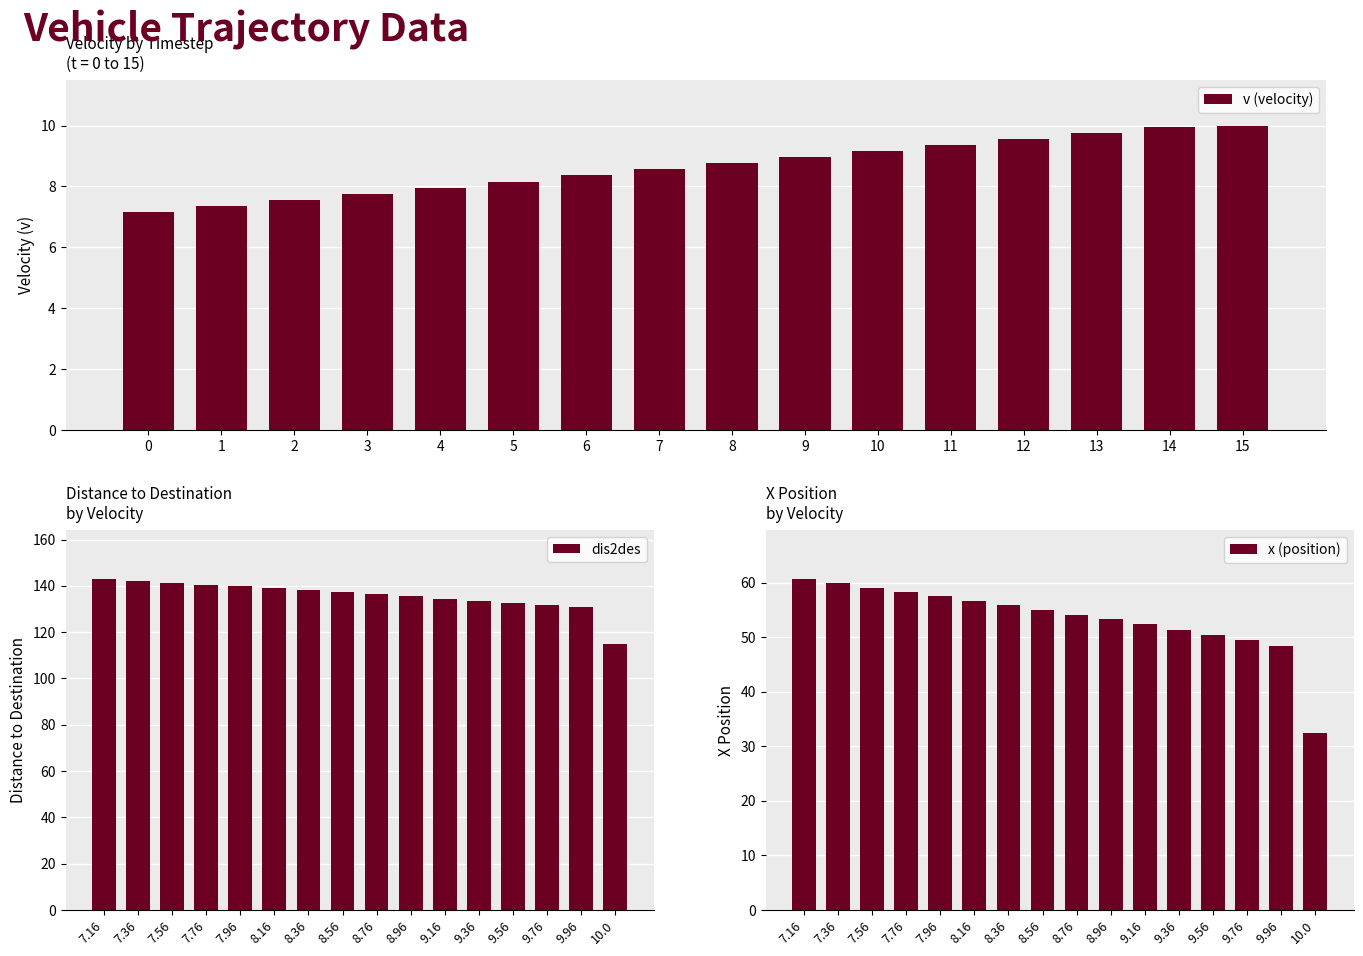

The value of v (velocity) at 12 is 2.8. True or false?

False